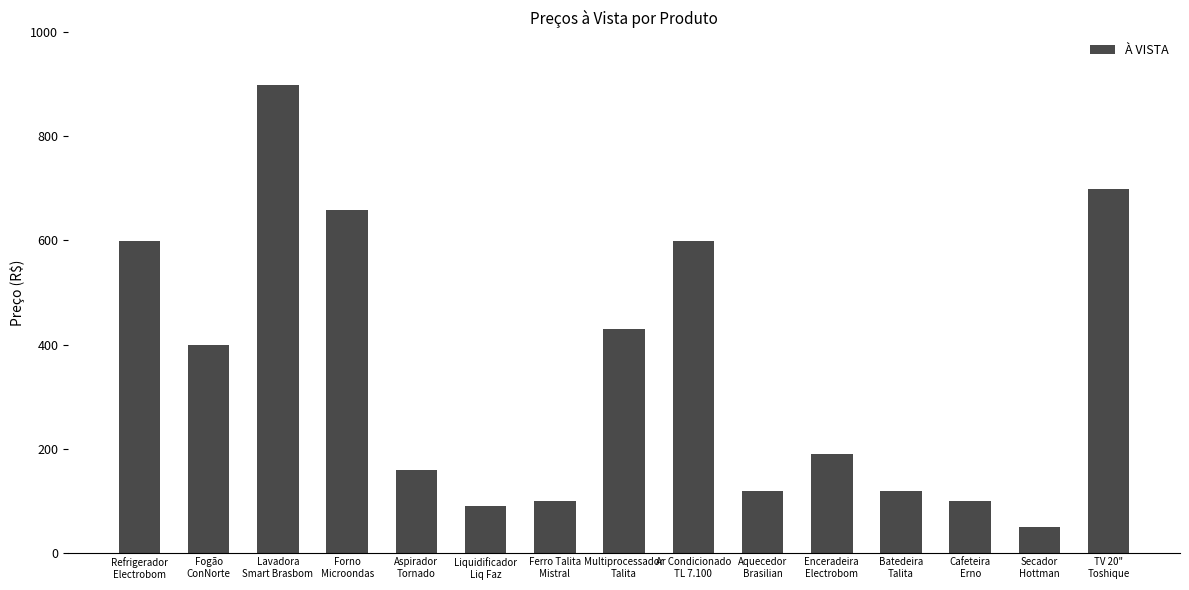

Reading left to right, list all the values displayed in this chart.

599	399	899	659	159	89	99	429	599	119	189	119	99	49	699